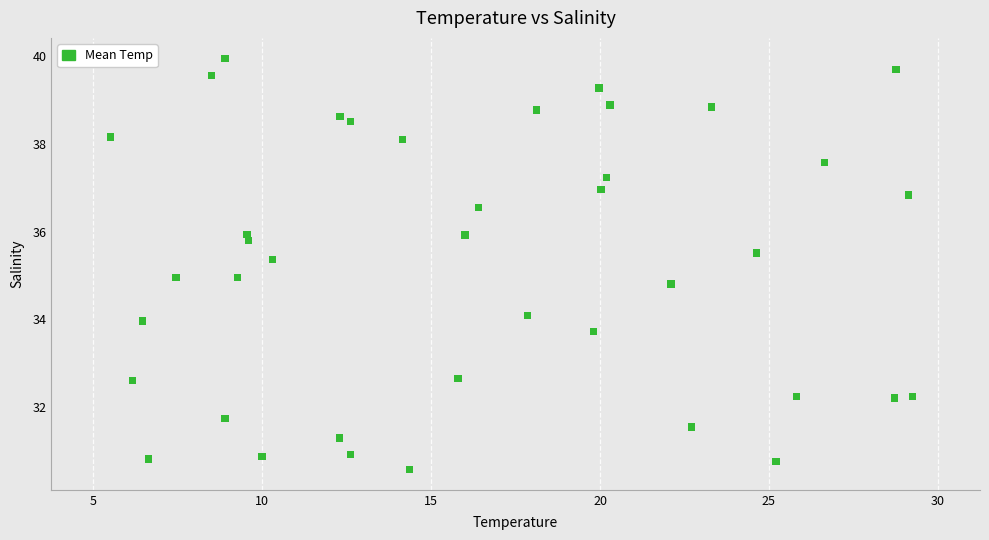

What is the range of X values (max minus min)?

23.7